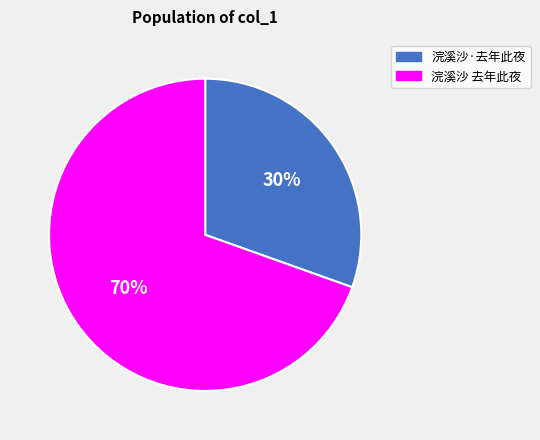

How many slices are in this pie chart?

2